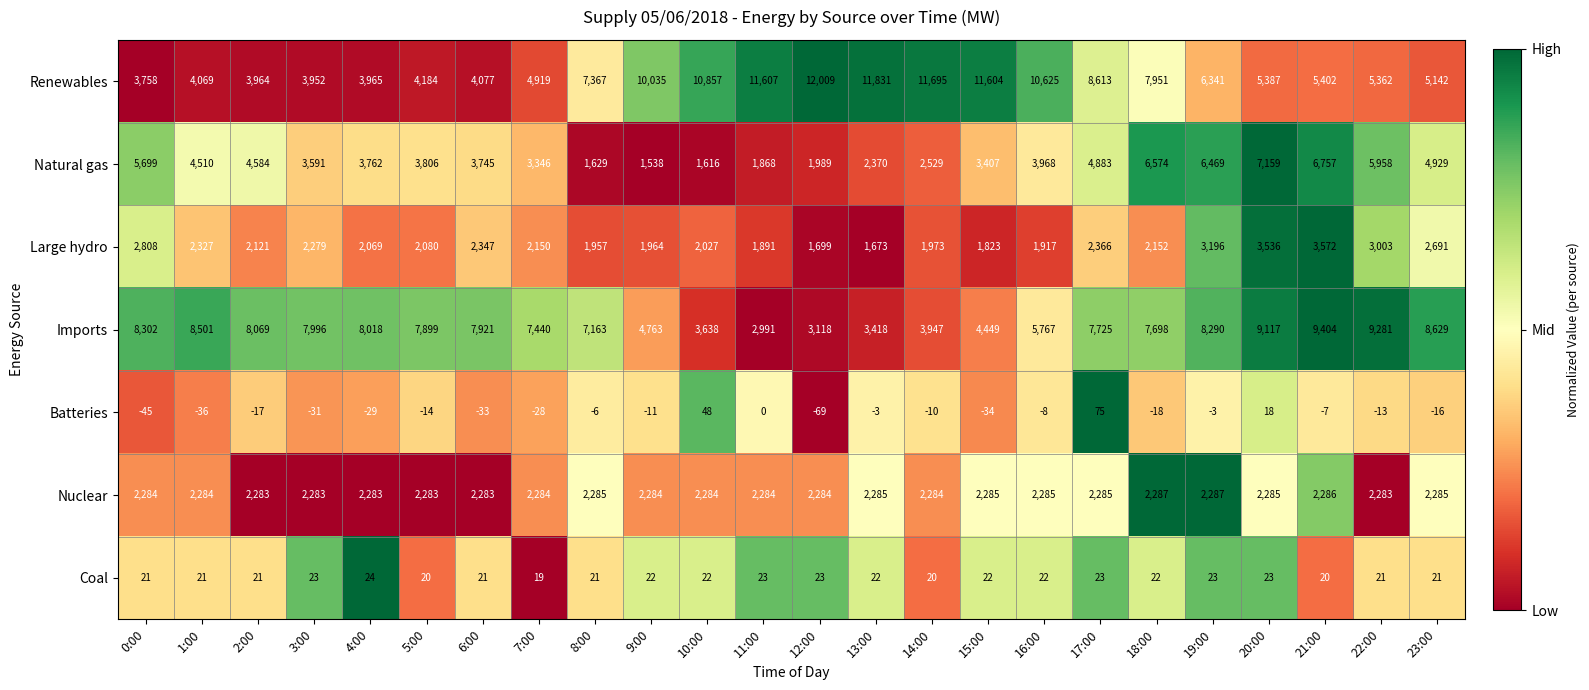

Which series has the largest total across all categories?

Renewables